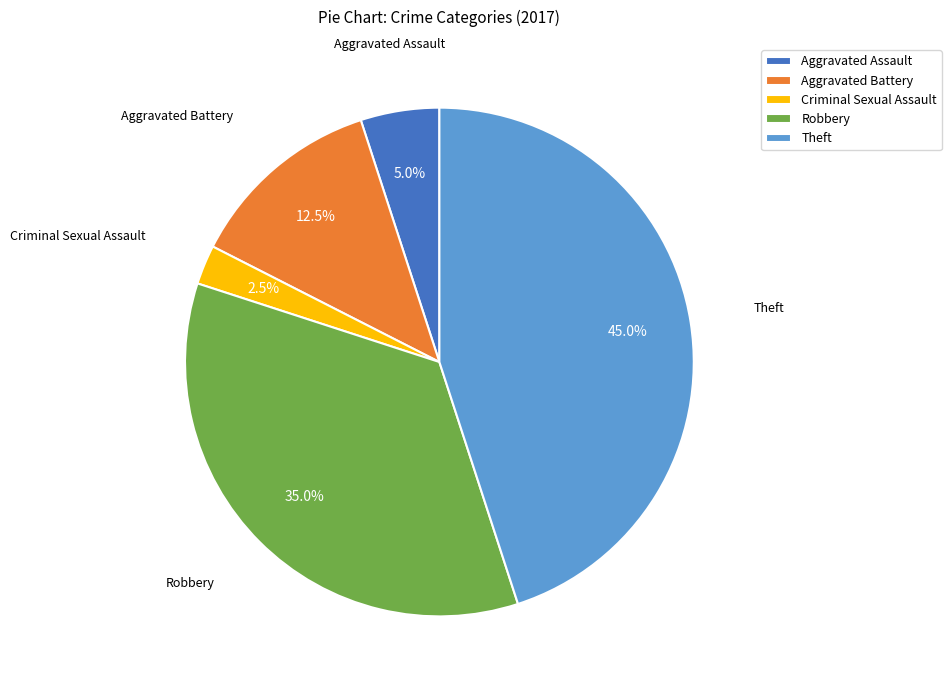

What is the largest slice in the pie chart?

Theft